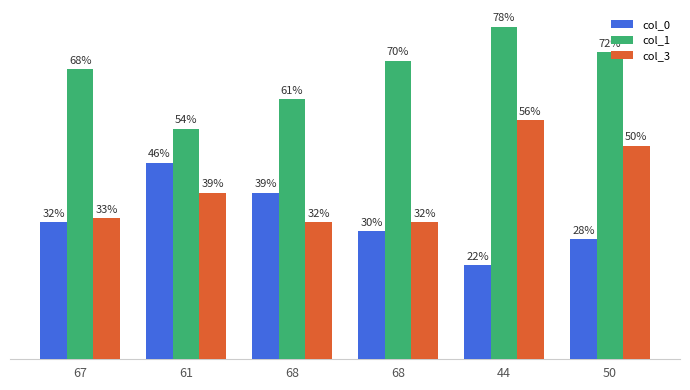

Does the chart contain stacked bars?

No